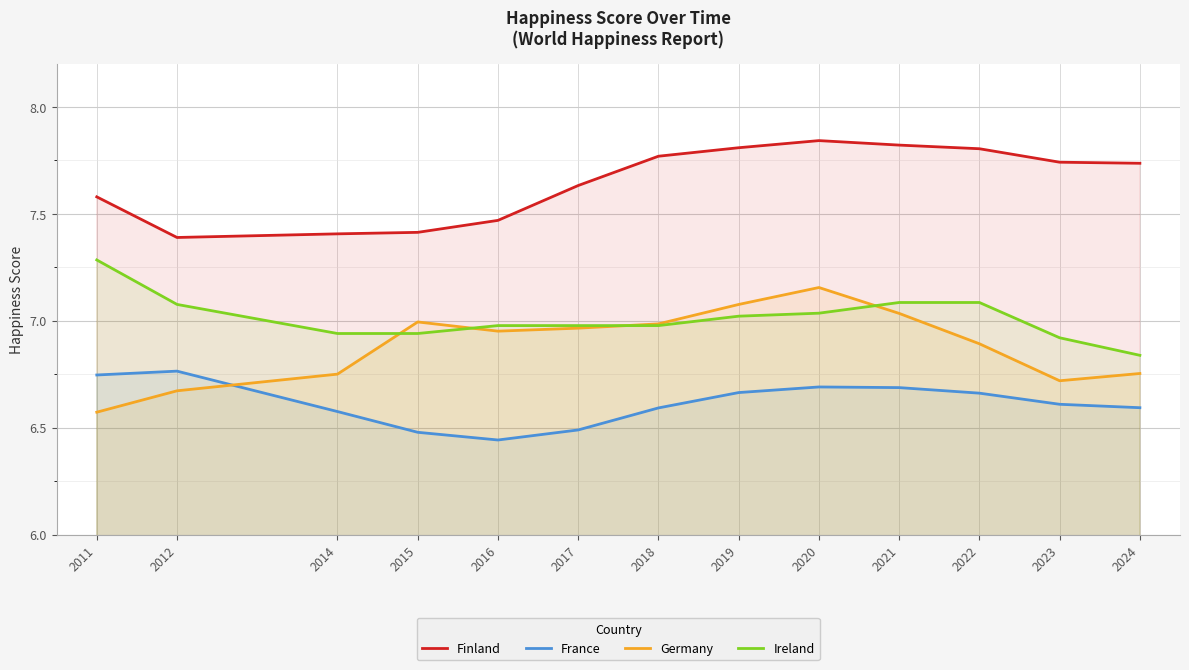

What is the sum of all Germany values?

89.5